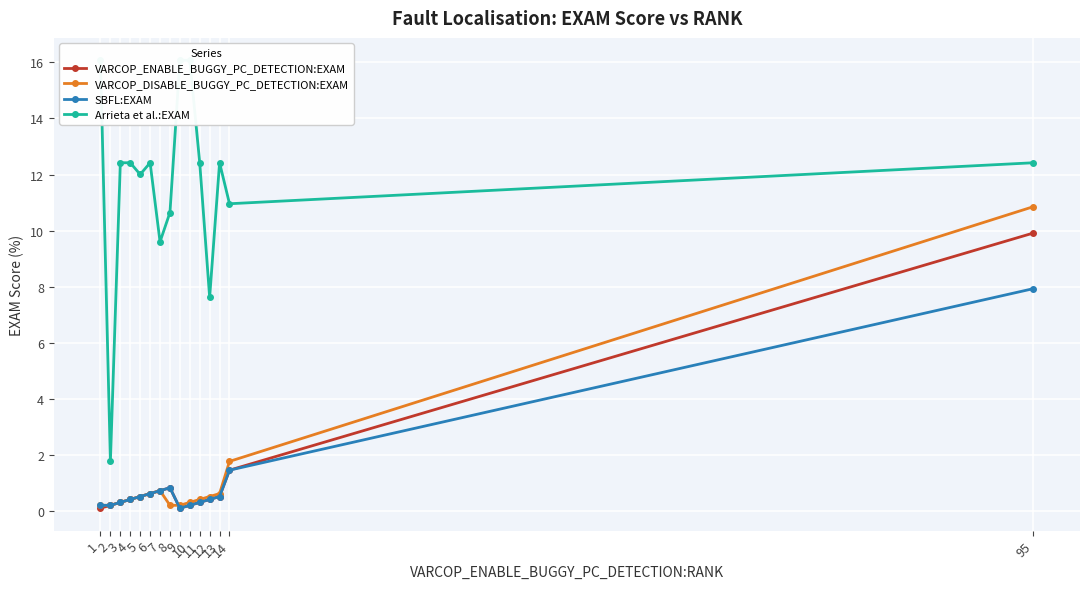

Reading left to right, what are all the values shown in this chart?

VARCOP_ENABLE_BUGGY_PC_DETECTION:EXAM: 0.1	0.2	0.3	0.4	0.5	0.6	0.7	0.8	0.1	0.2	0.3	0.4	0.5	1.5	9.9
VARCOP_DISABLE_BUGGY_PC_DETECTION:EXAM: 0.2	0.2	0.3	0.4	0.5	0.6	0.7	0.2	0.2	0.3	0.4	0.5	0.6	1.8	10.9
SBFL:EXAM: 0.2	0.2	0.3	0.4	0.5	0.6	0.7	0.8	0.1	0.2	0.3	0.4	0.5	1.5	7.9
Arrieta et al.:EXAM: 16.1	1.8	12.4	12.4	12.0	12.4	9.6	10.6	16.1	16.1	12.4	7.6	12.4	11.0	12.4